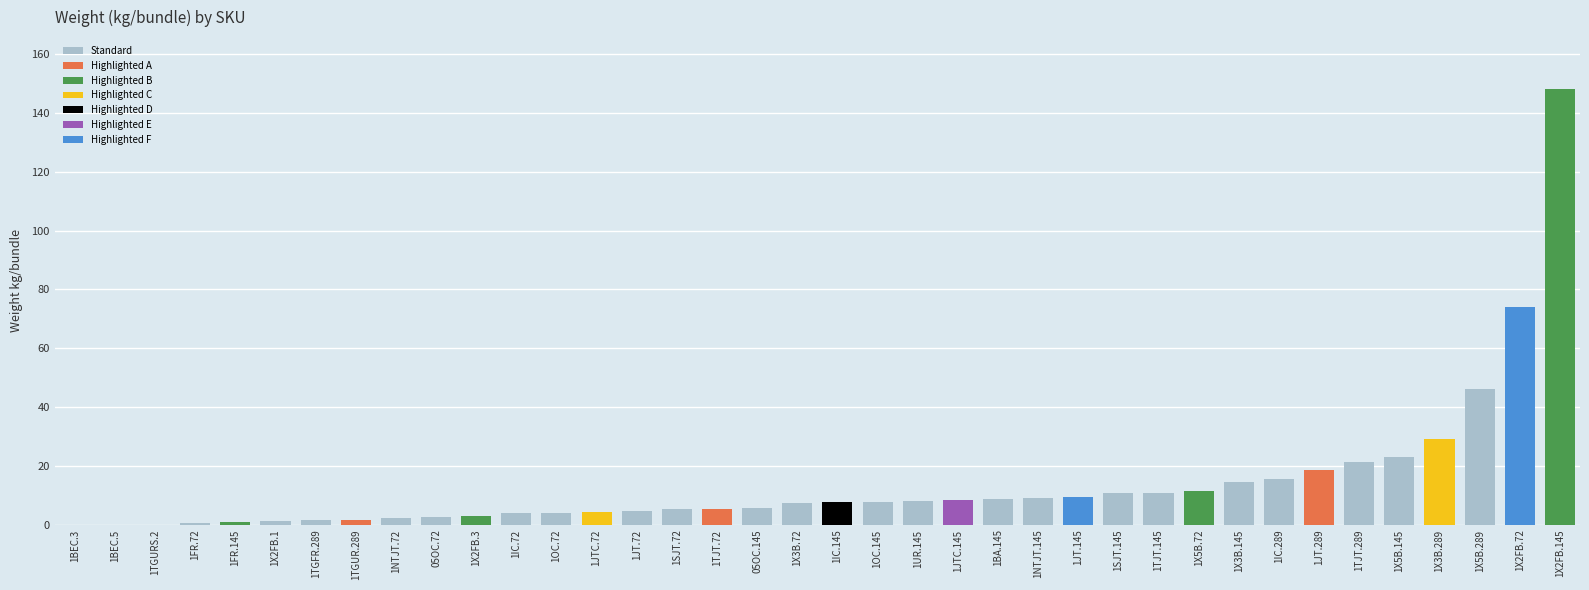

At which category does the chart reach its peak across all series?

1X2FB.145